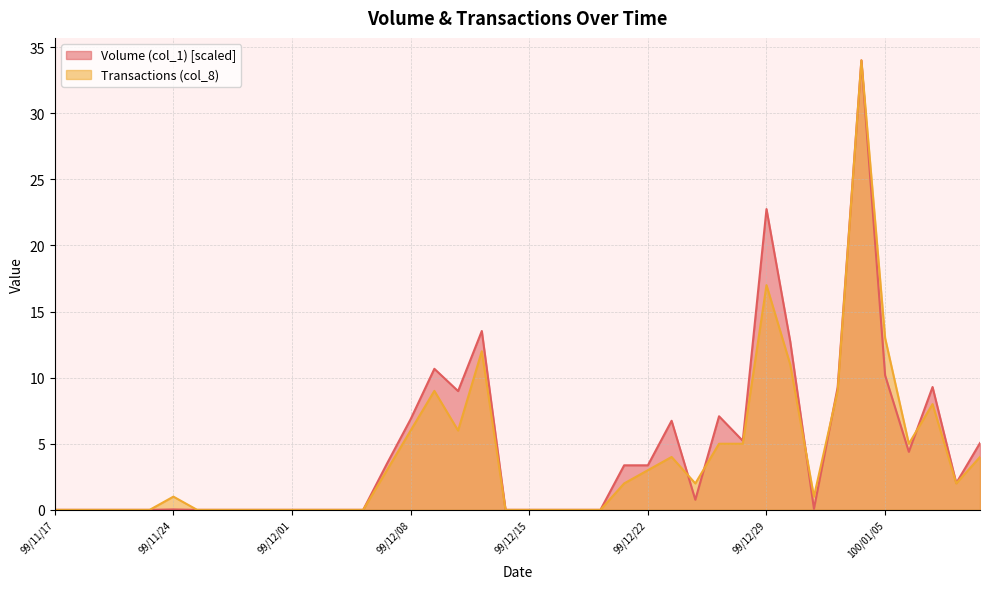

The Transactions (col_8) series shows 0.0 at 99/11/22. True or false?

True